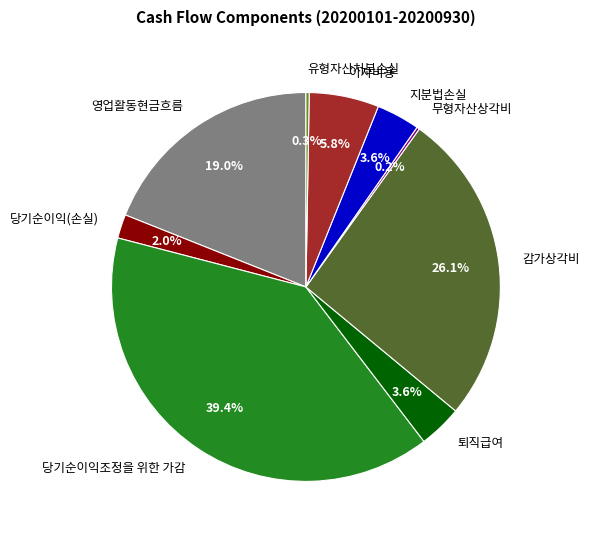

Is there a majority slice in this chart?

No